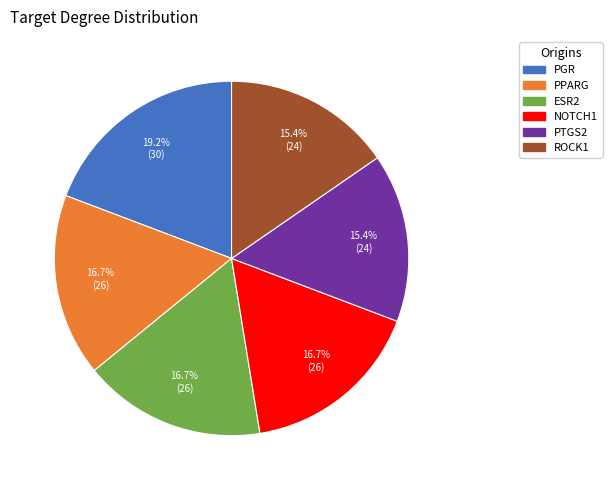

What percentage is the PGR slice, to the nearest percent?

19%